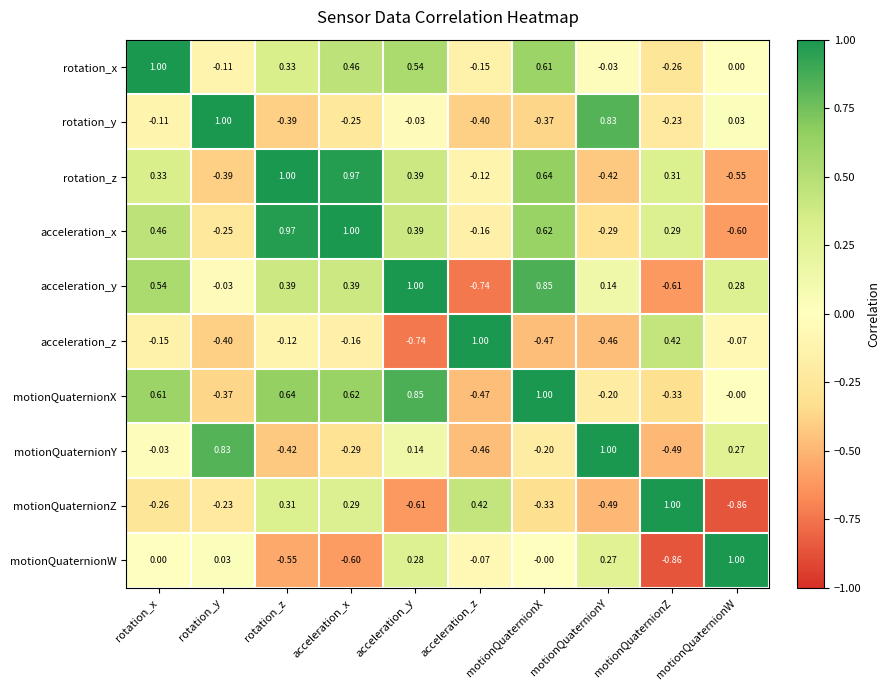

Which series has the largest total across all categories?

acceleration_x